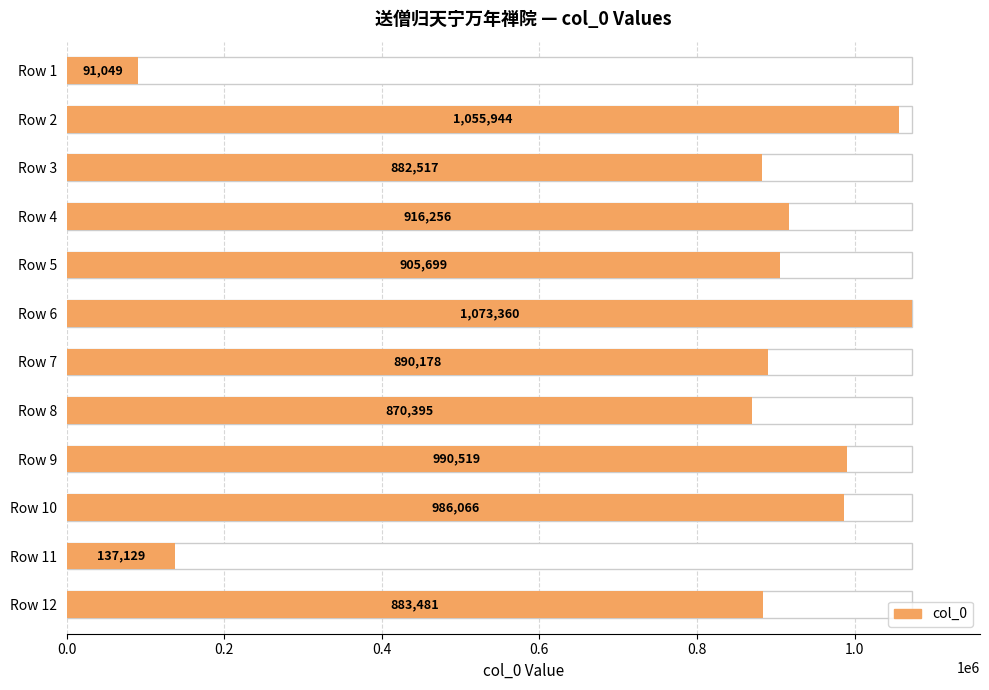

Reading right to left, list all the values displayed in this chart.

883481	137129	986066	990519	870395	890178	1073360	905699	916256	882517	1055944	91049